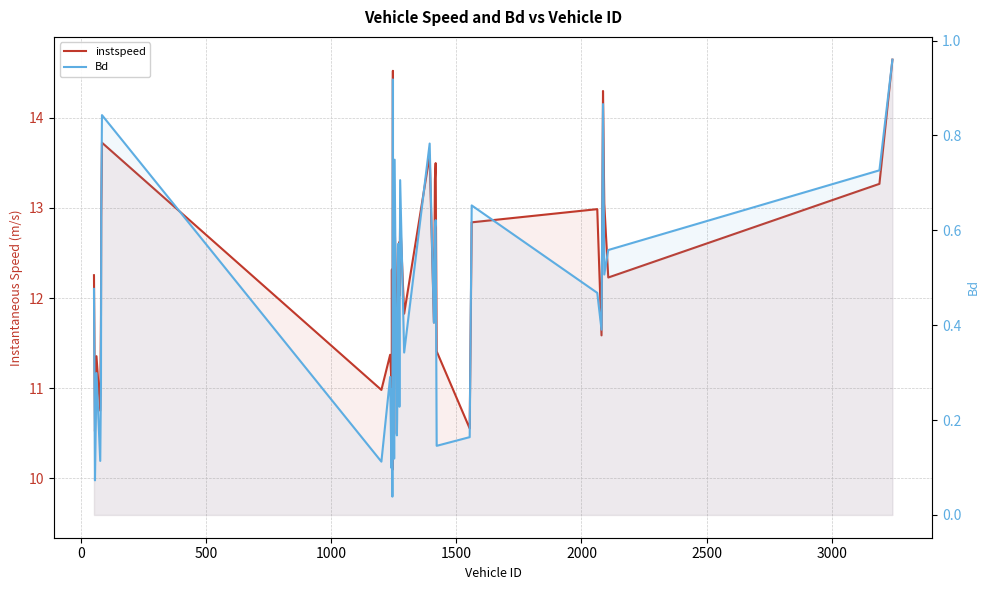

Does the chart display data point markers on the line(s)?

No